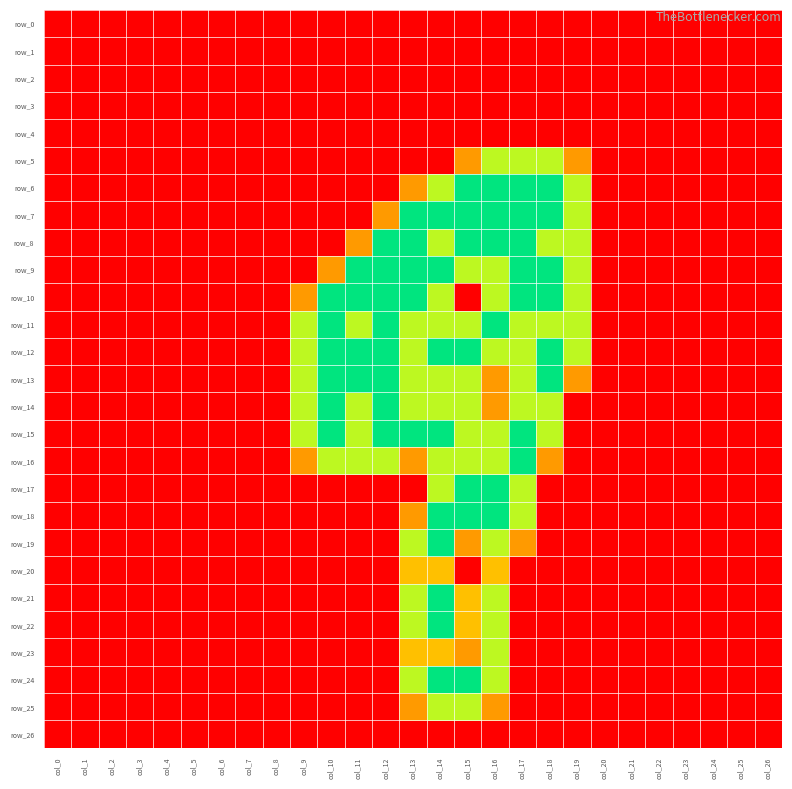

Rank the categories by row_23 value from highest to lowest.

col_16, col_13, col_14, col_15, col_0, col_1, col_2, col_3, col_4, col_5, col_6, col_7, col_8, col_9, col_10, col_11, col_12, col_17, col_18, col_19, col_20, col_21, col_22, col_23, col_24, col_25, col_26